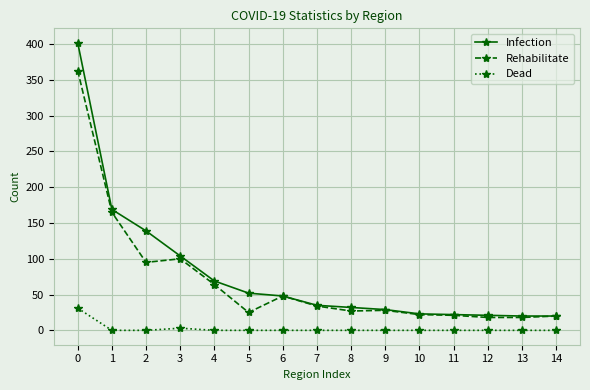

Is it true that Infection equals 402 at 0?

True